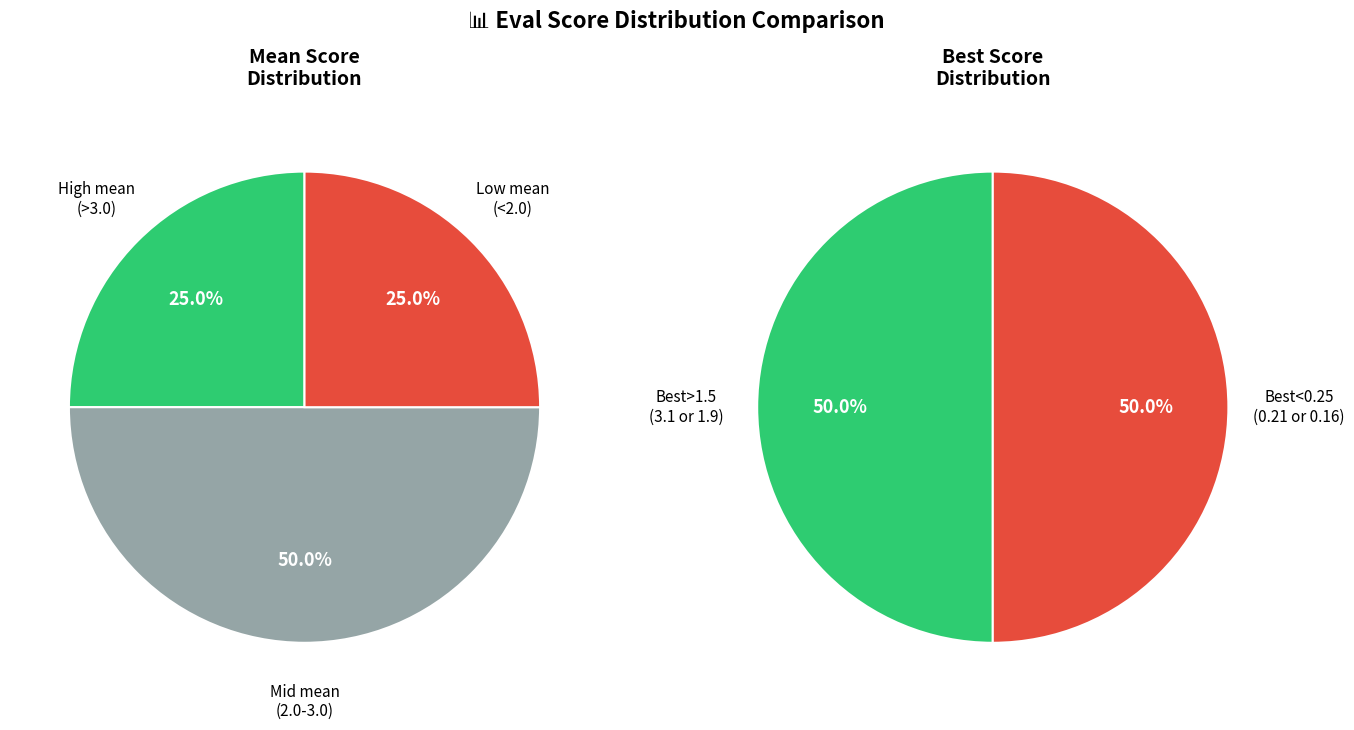

Does 14 account for over 50% of the chart?

No